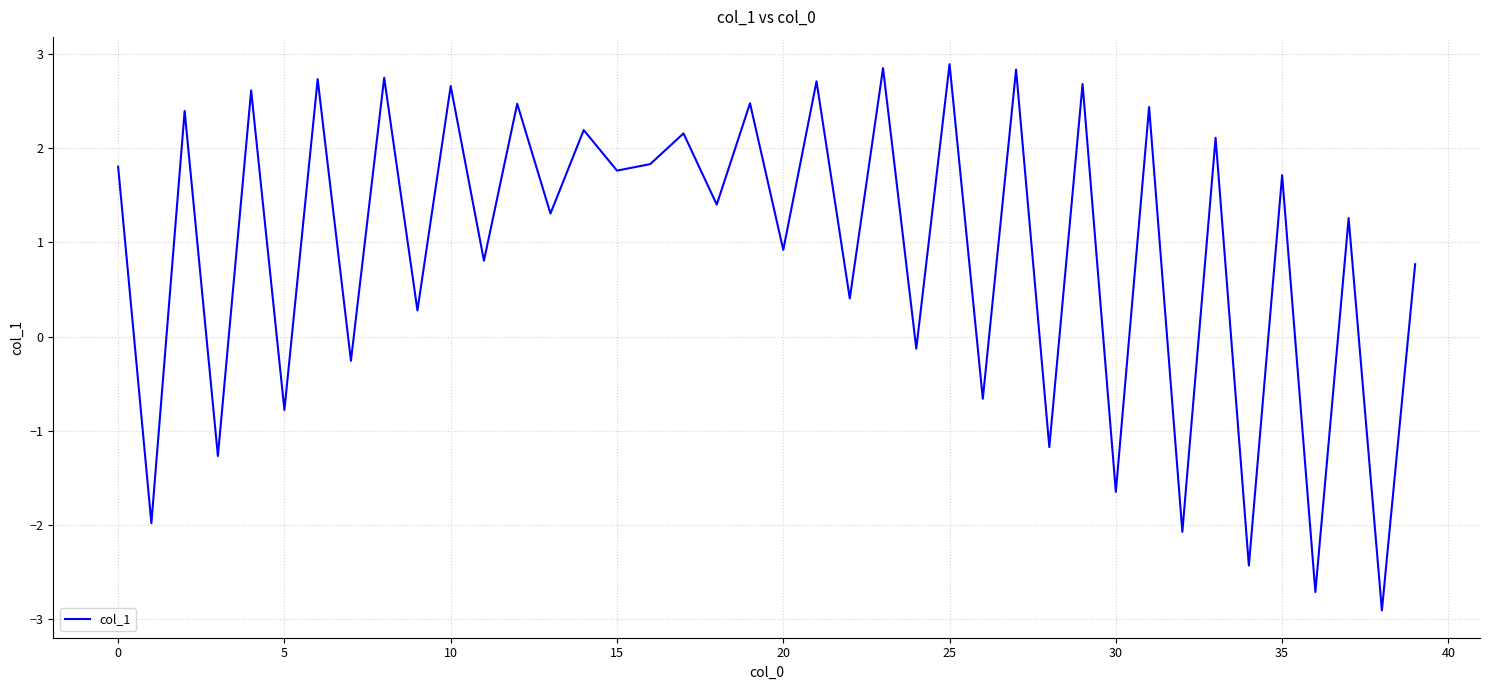

What is the greatest value displayed?

2.9